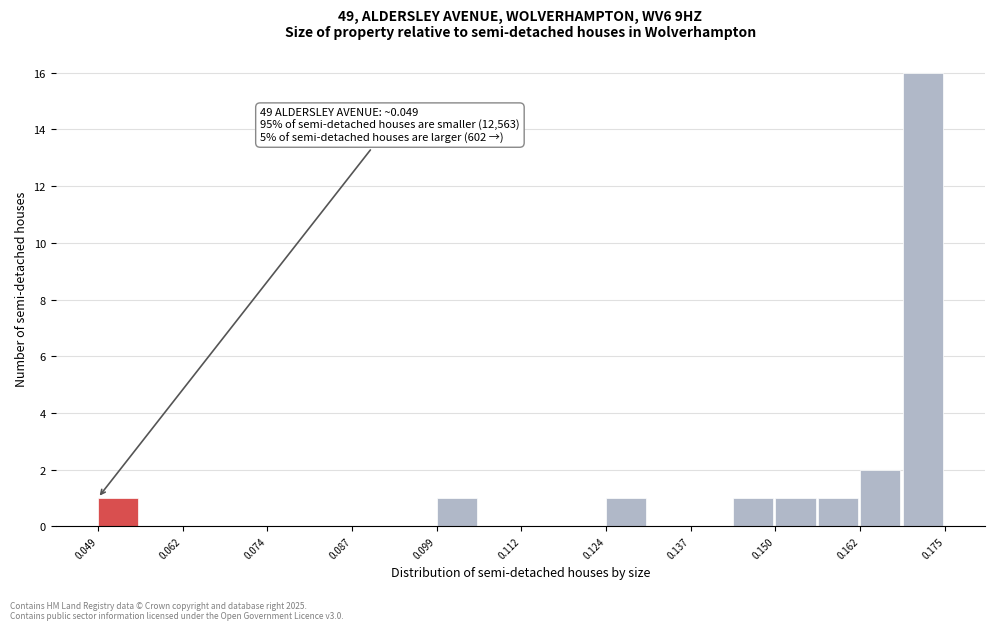

Read against the x-axis, roughly where is the centre of the tallest bar?

0.172